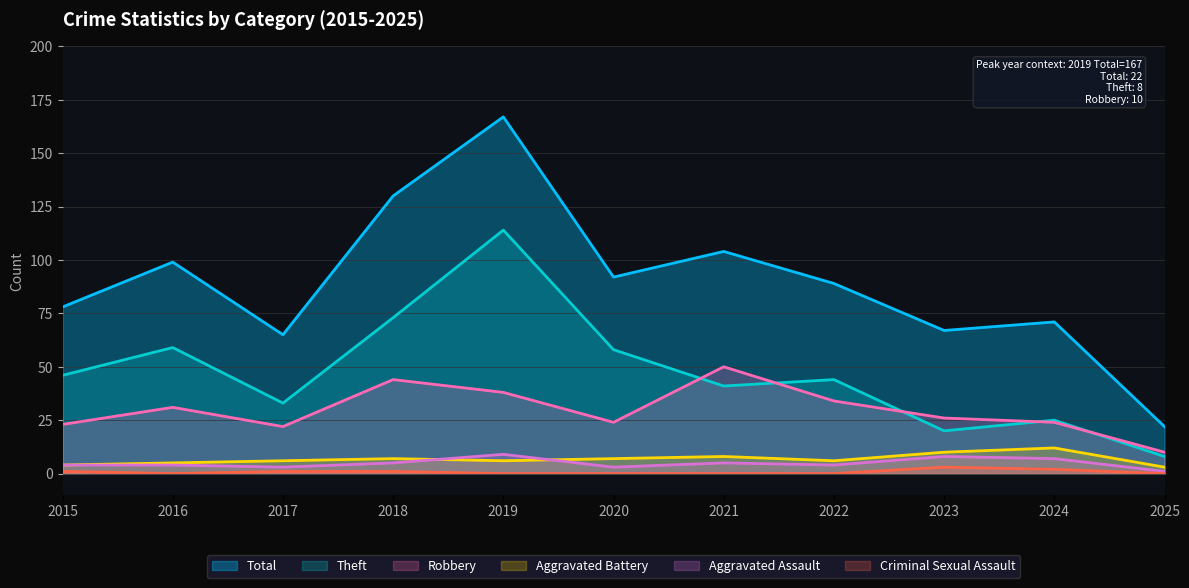

The value of Theft at 2017 is 33. True or false?

True